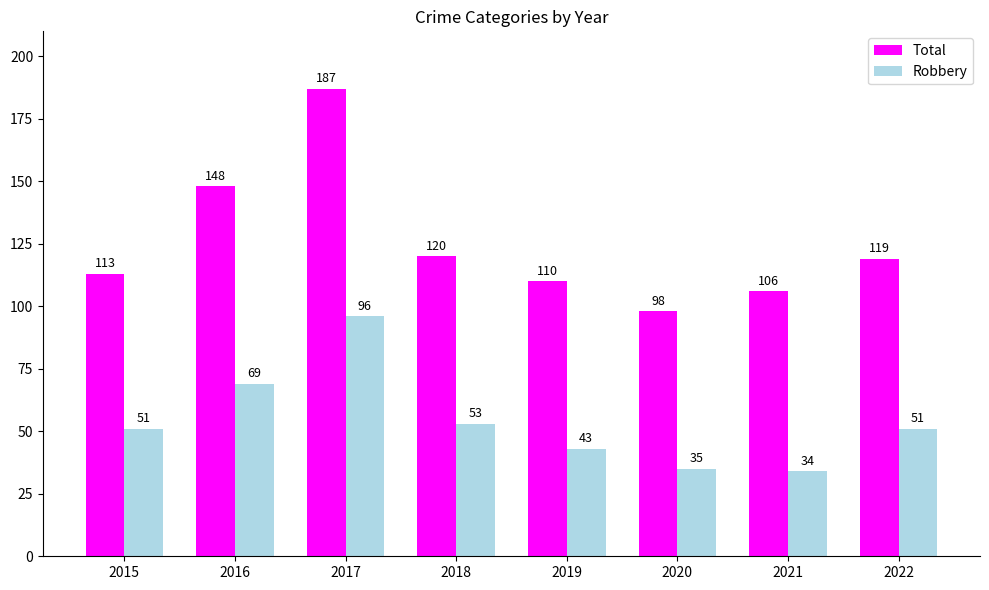

What is the spread (max minus min) of values at 2016?

79